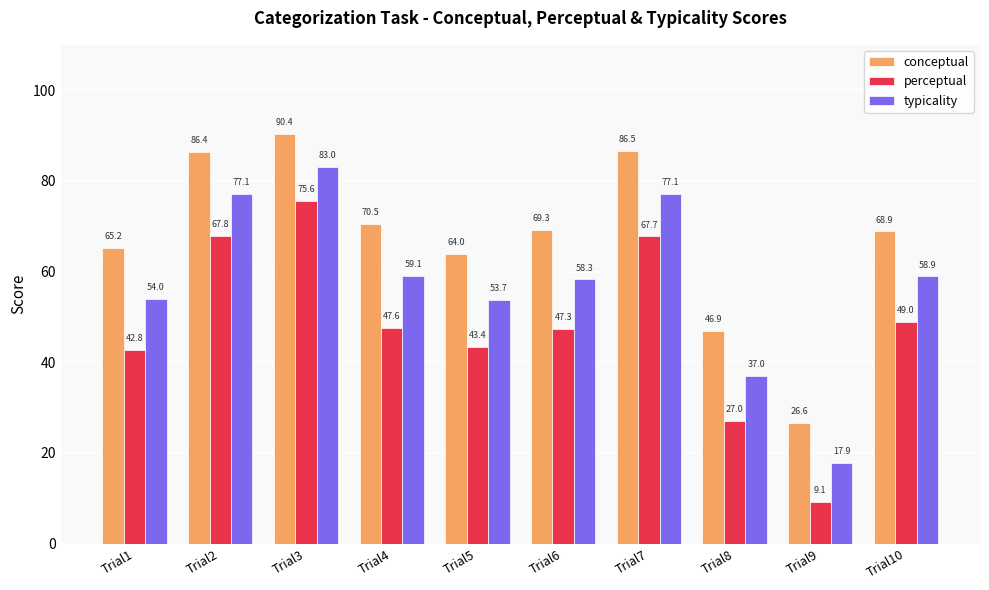

How many groups of bars are there?

10